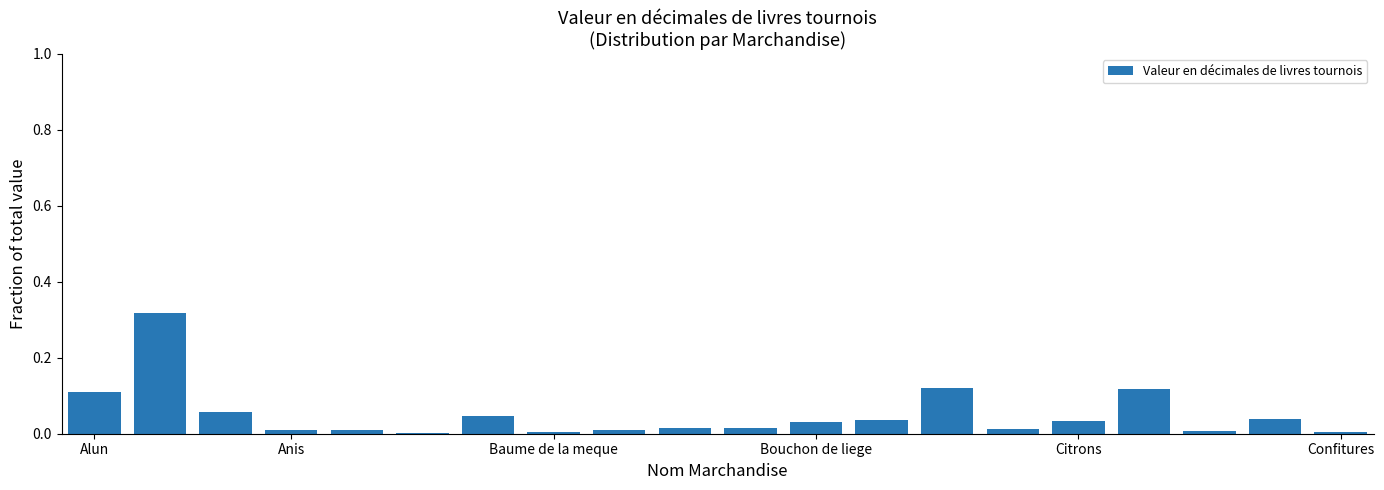

What is the sum of all values?

1.0